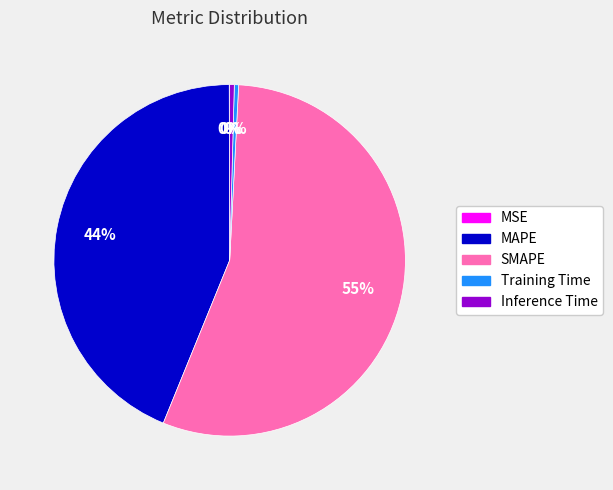

Do Training Time and MAPE together represent more than half of the pie?

No